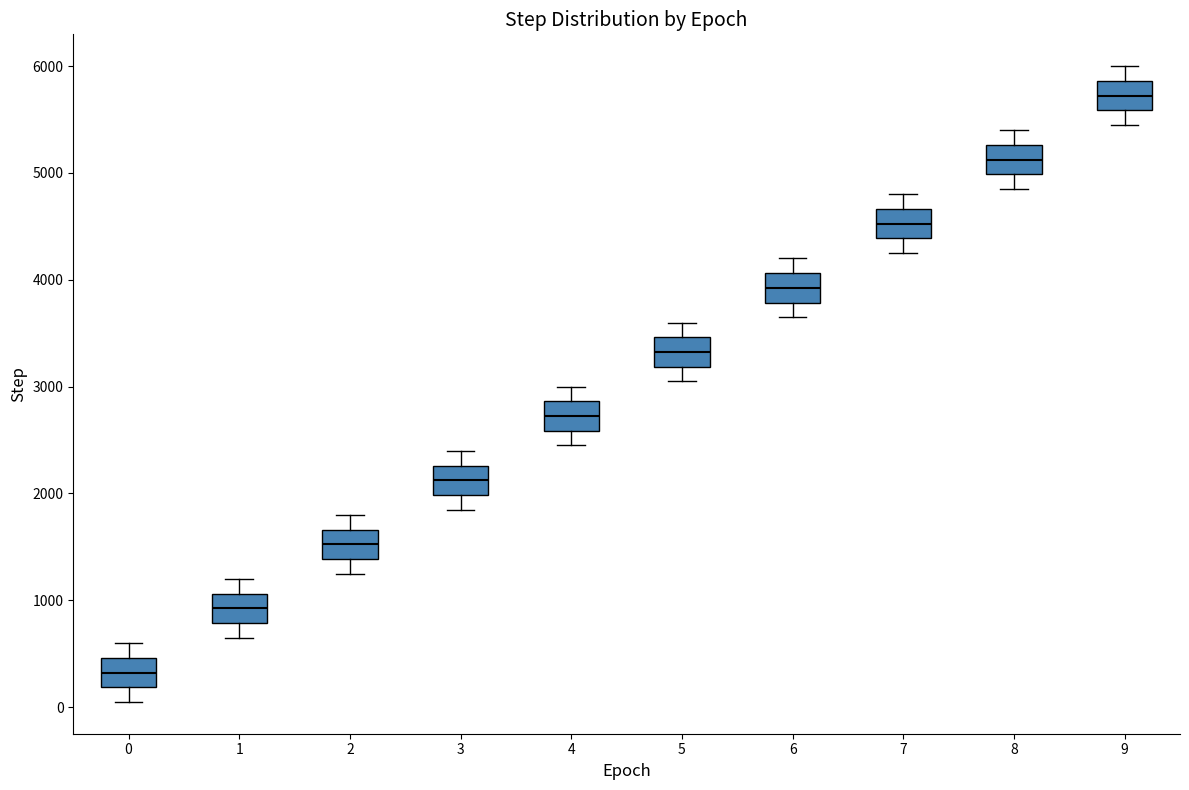

Reading left to right, transcribe this box plot: for each box, give where its median line is, the range the box spans, and where its two whiskers end, as read against the y-axis. The values are not printed on the chart, so give them approximately, as read against the axis.

0: median 300, box 200 to 500, whiskers 0 to 600
1: median 900, box 800 to 1100, whiskers 600 to 1200
2: median 1500, box 1400 to 1700, whiskers 1200 to 1800
3: median 2100, box 2000 to 2300, whiskers 1800 to 2400
4: median 2700, box 2600 to 2900, whiskers 2400 to 3000
5: median 3300, box 3200 to 3500, whiskers 3000 to 3600
6: median 3900, box 3800 to 4100, whiskers 3600 to 4200
7: median 4500, box 4400 to 4700, whiskers 4200 to 4800
8: median 5100, box 5000 to 5300, whiskers 4800 to 5400
9: median 5700, box 5600 to 5900, whiskers 5400 to 6000